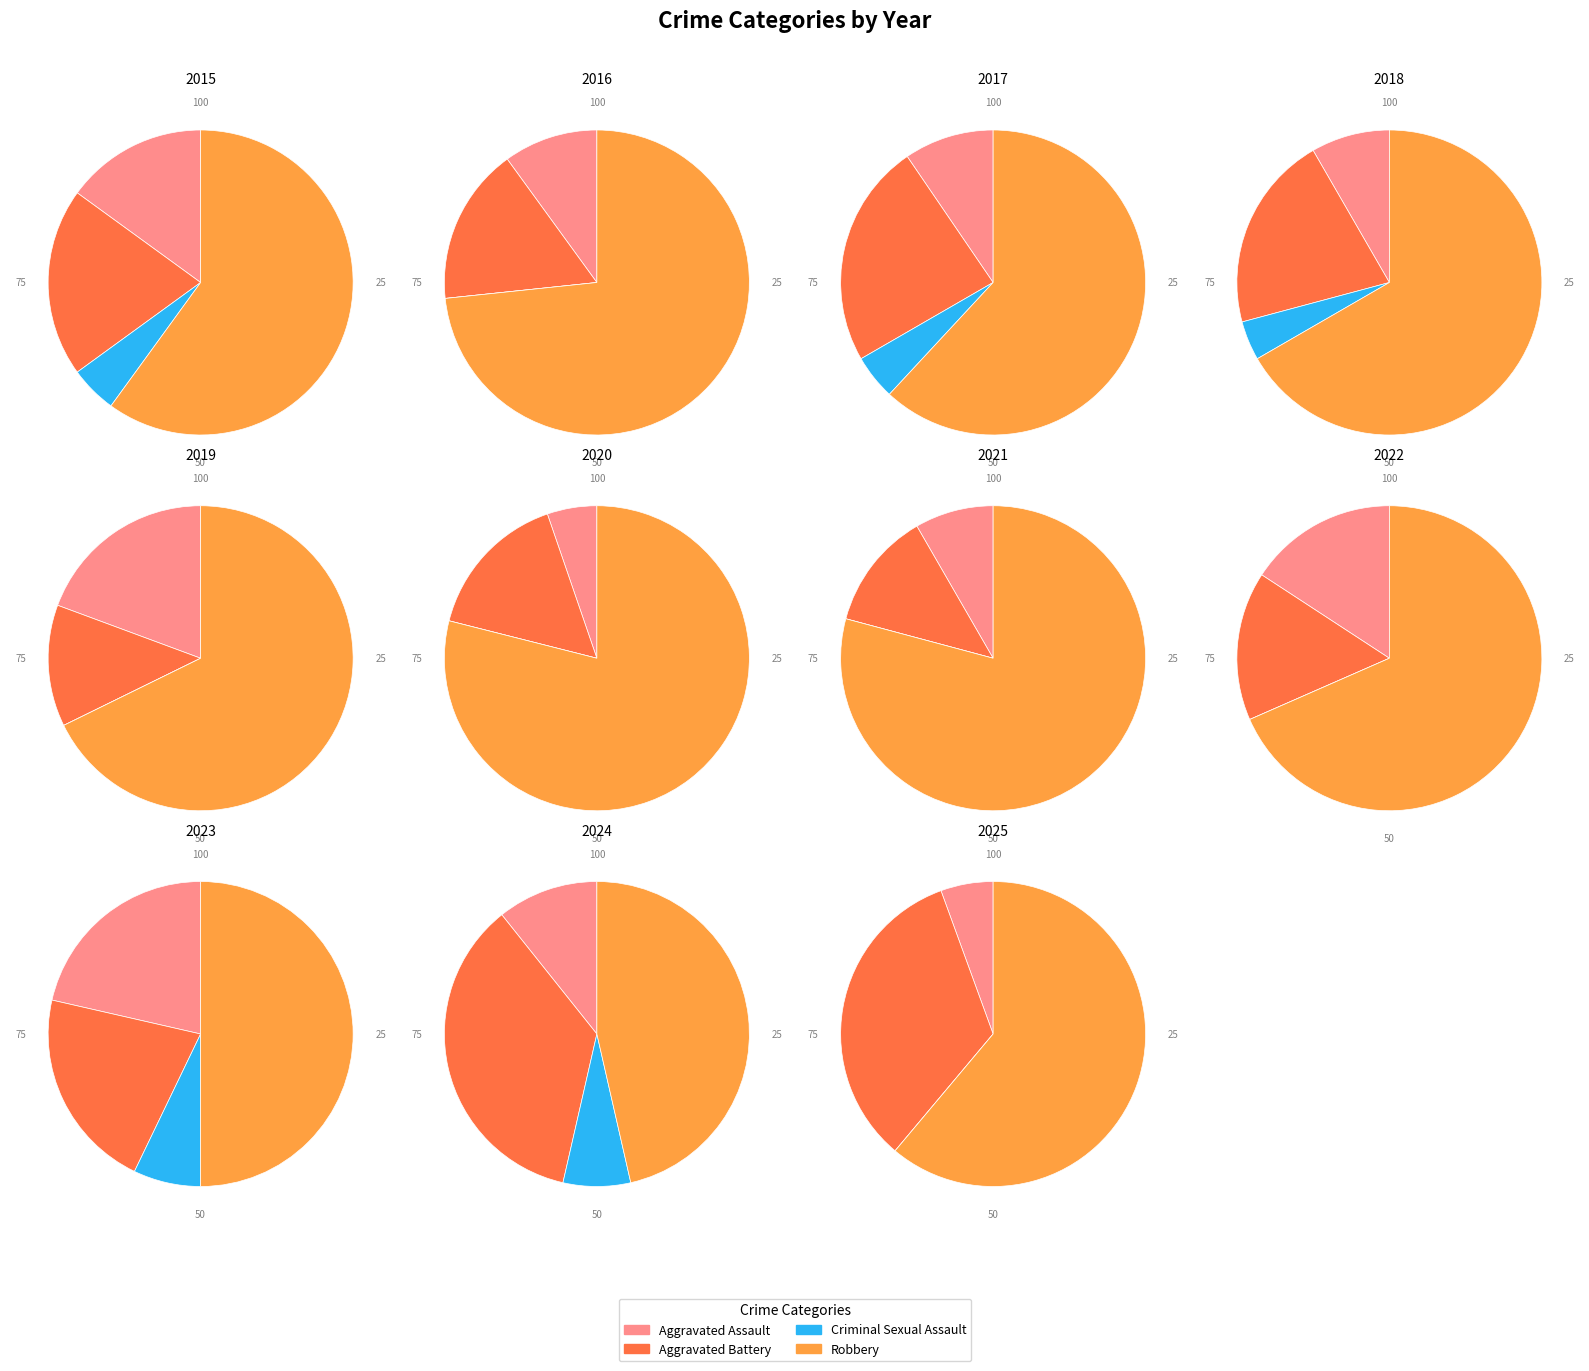

Combined, do Aggravated Assault and Robbery account for over 50%?

Yes